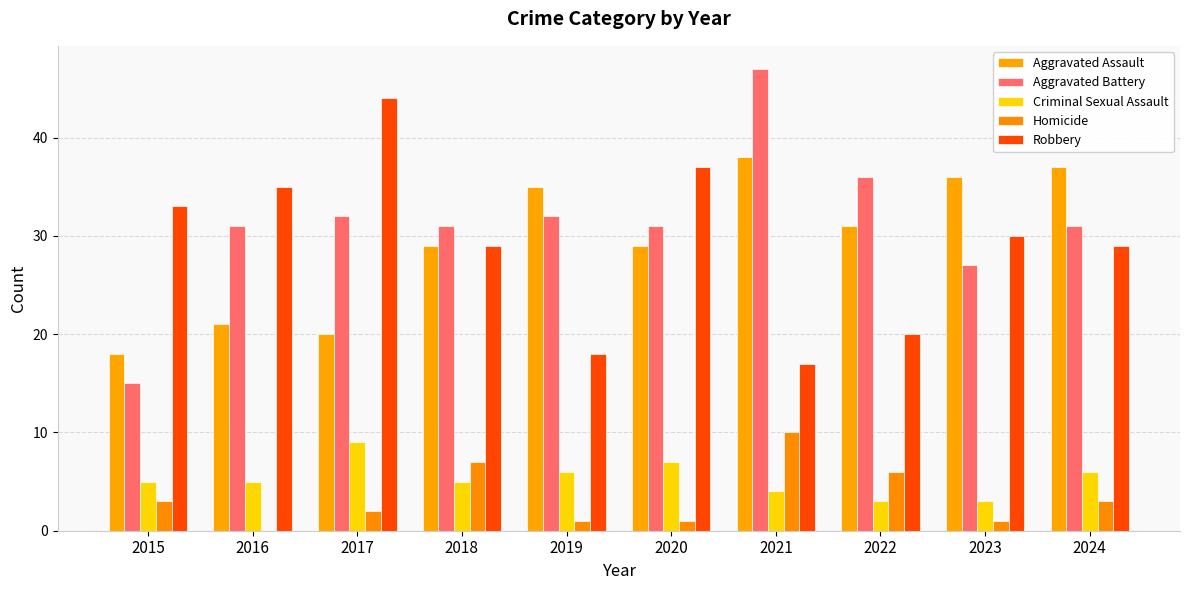

How many data points does each series have?

10